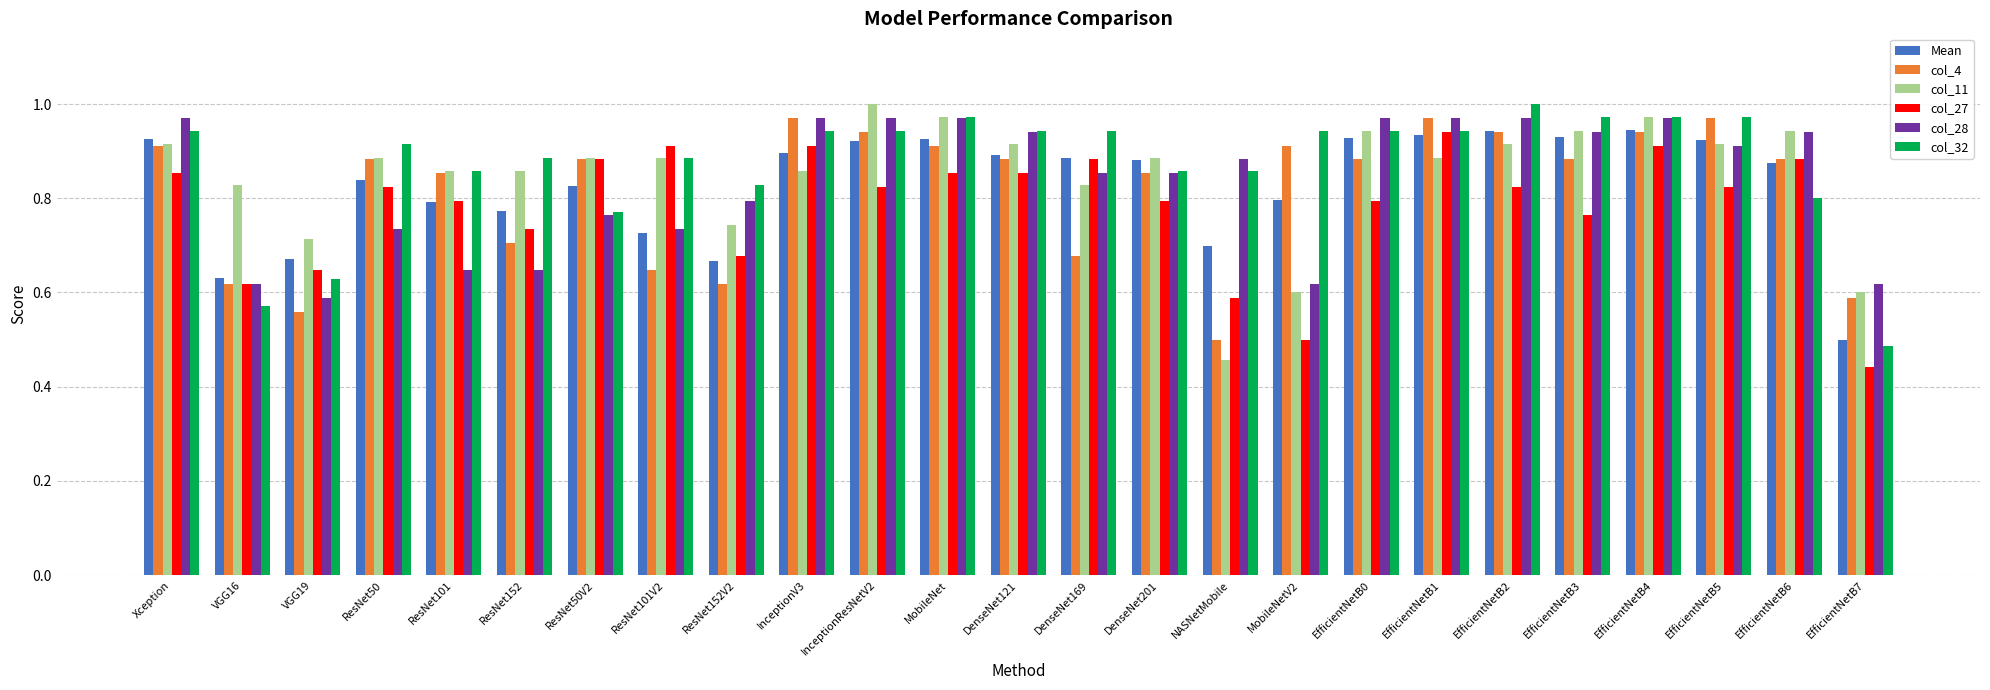

Is it true that Mean equals 0.9 at DenseNet201?

True